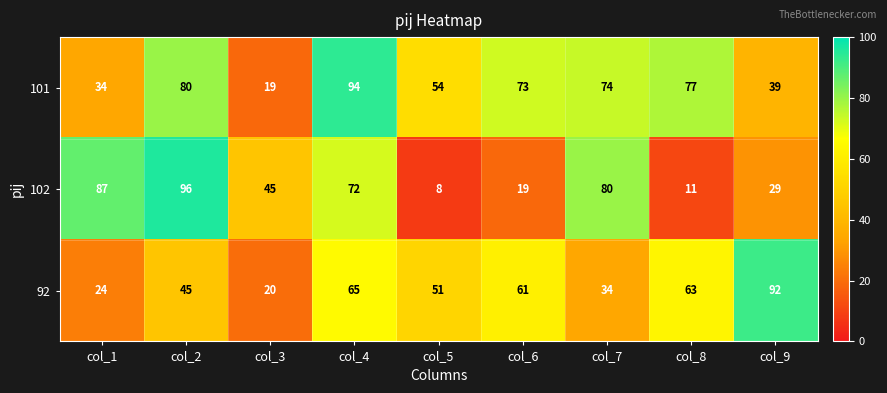

Which series has the largest range (max minus min)?

102